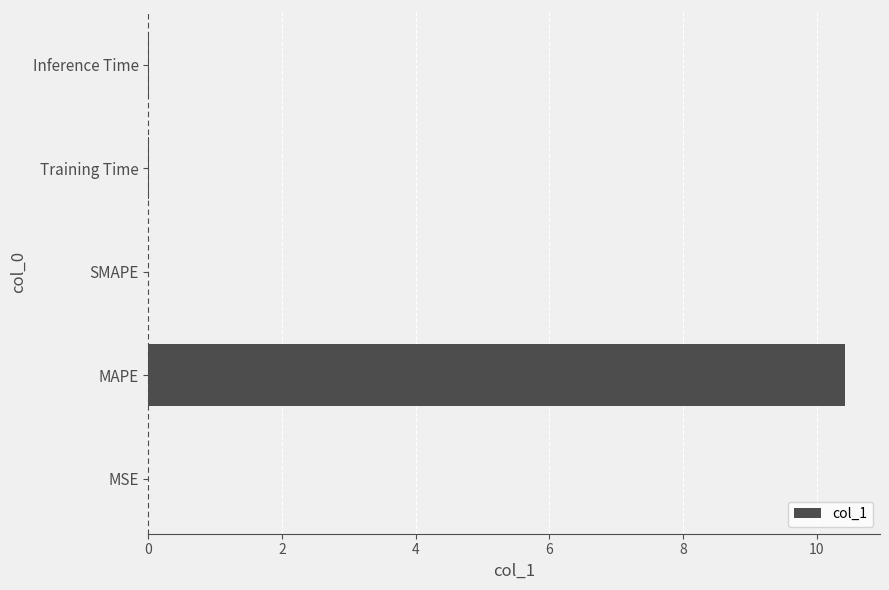

Does the chart contain stacked bars?

No